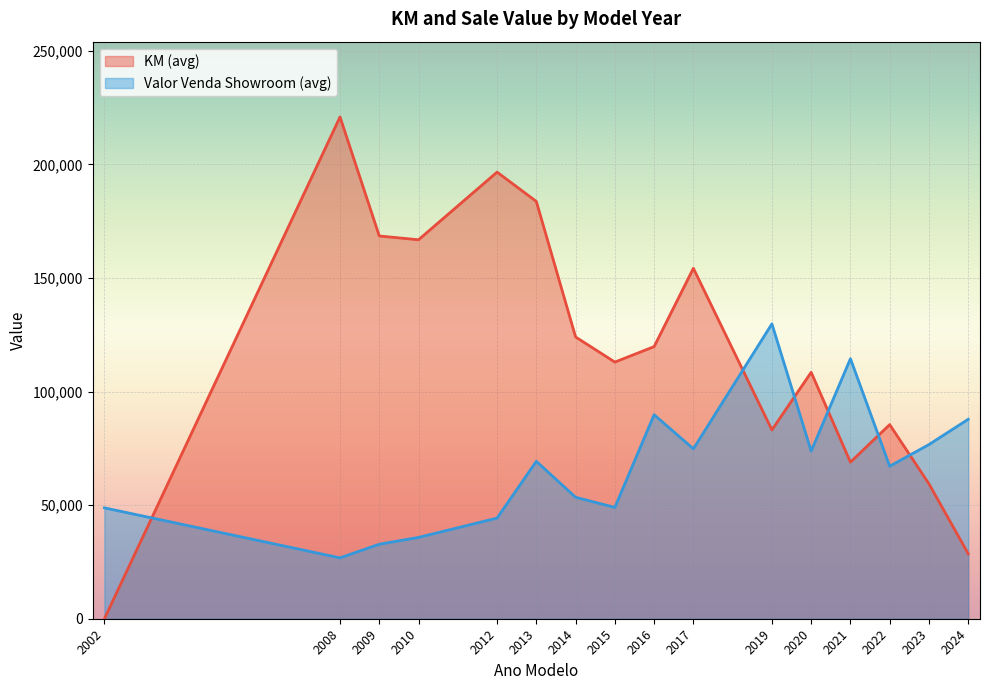

At which label is KM closest to 111696?

2015